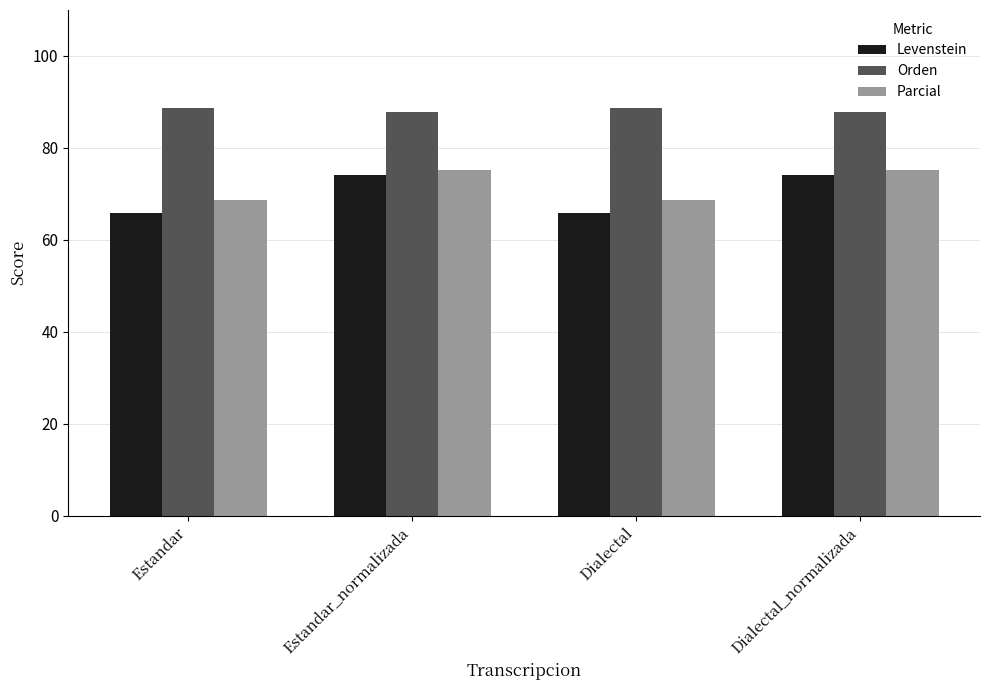

What is the value of the Levenstein bar at the 4th from the left?

74.2